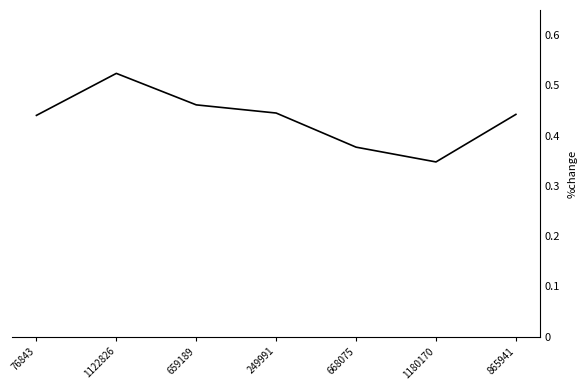

What position from the right is 76843?

7